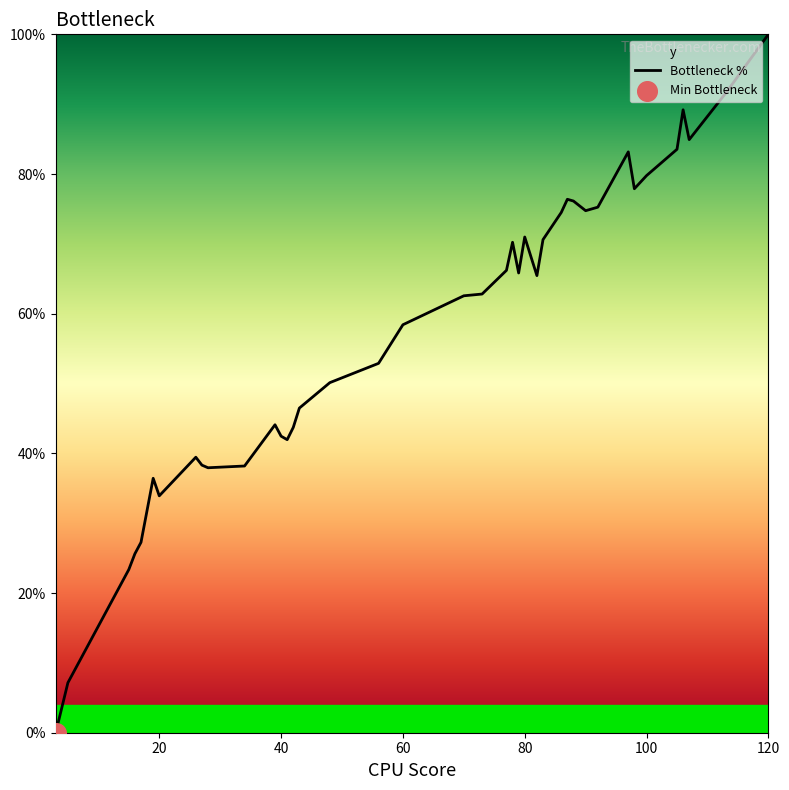

What is the difference between the maximum and minimum values?

100.0